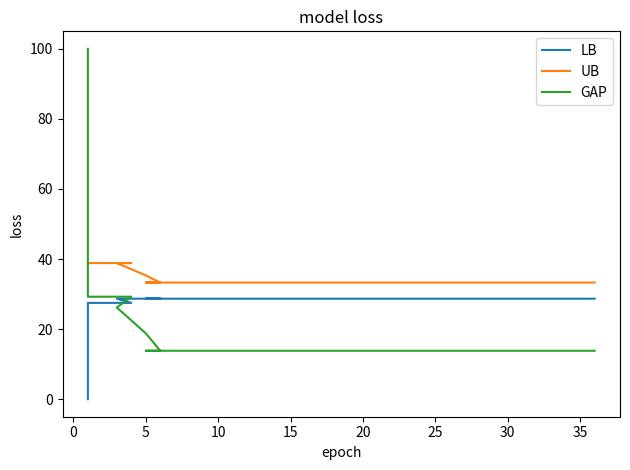

Rank the series by their maximum value, from highest to lowest.

GAP, UB, LB